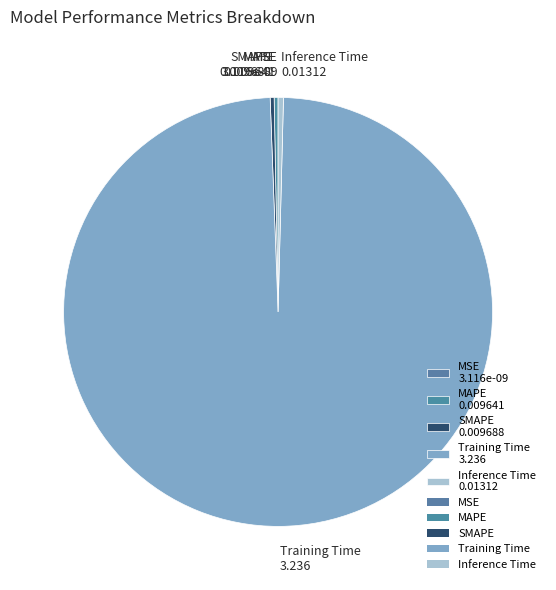

Is the sum of Inference Time 0.01312 and Training Time 3.236 greater than half?

Yes